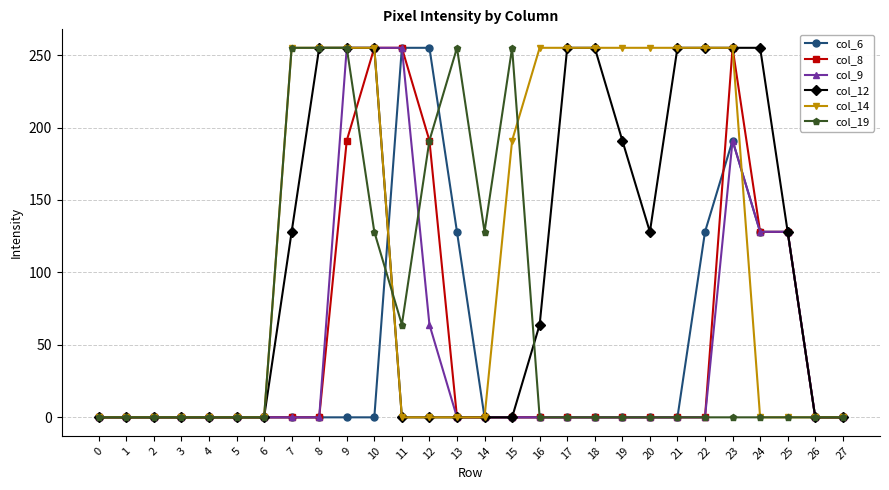

How many values in the col_8 series exceed 0?

7